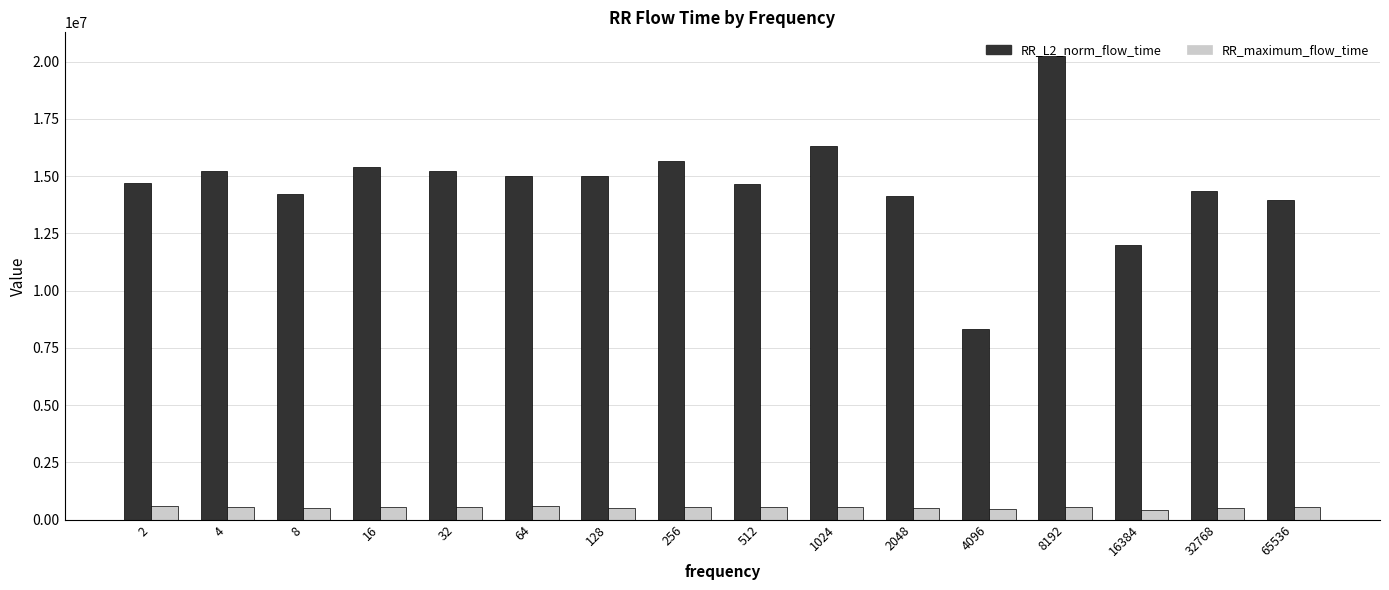

What is the value of the RR_maximum_flow_time bar at the 1st from the left?

600966.0